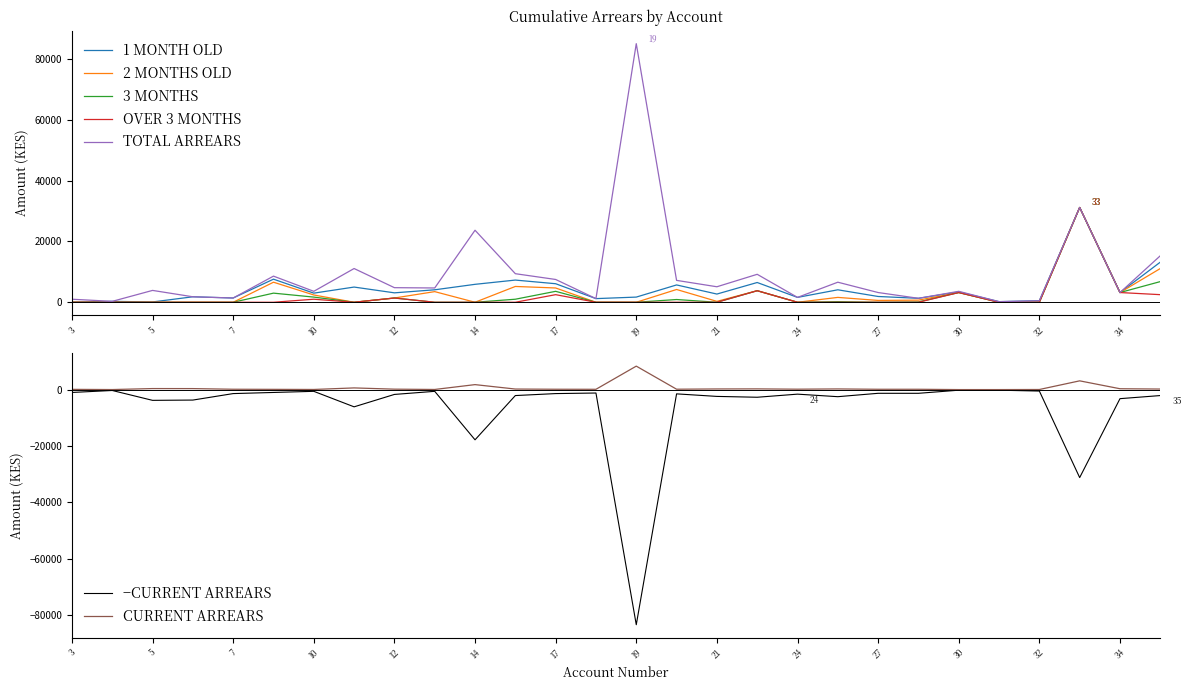

List the labels in order of TOTAL ARREARS value, largest first.

19, 33, 14, 35, 11, 15, 22, 9, 17, 20, 26, 21, 12, 13, 5, 10, 30, 27, 34, 6, 24, 7, 28, 18, 3, 32, 4, 31